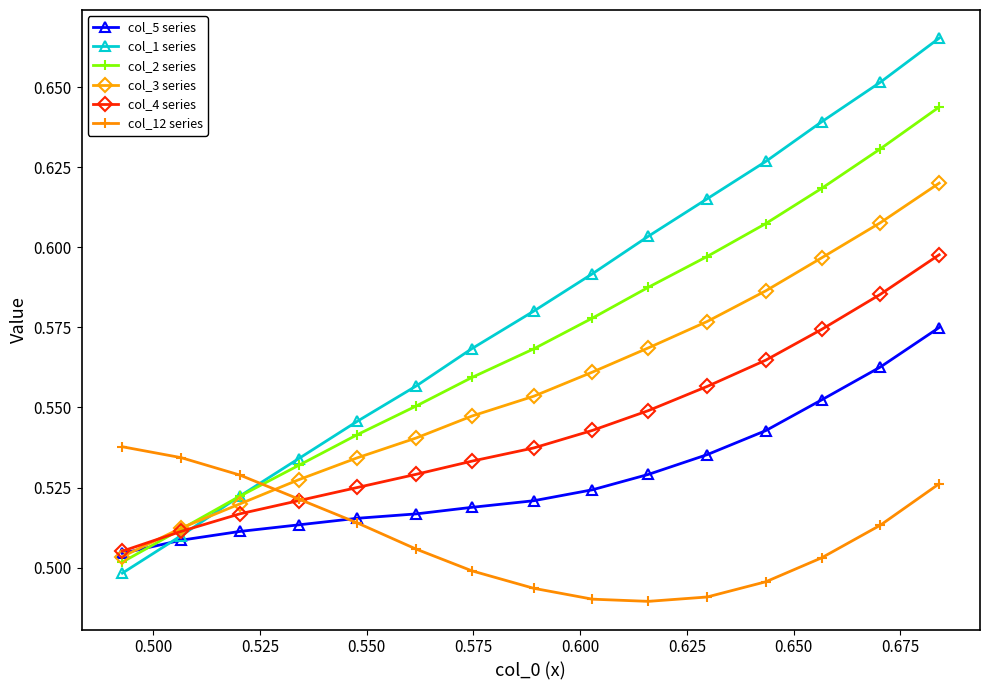

Which series has the largest total across all categories?

col_1 series